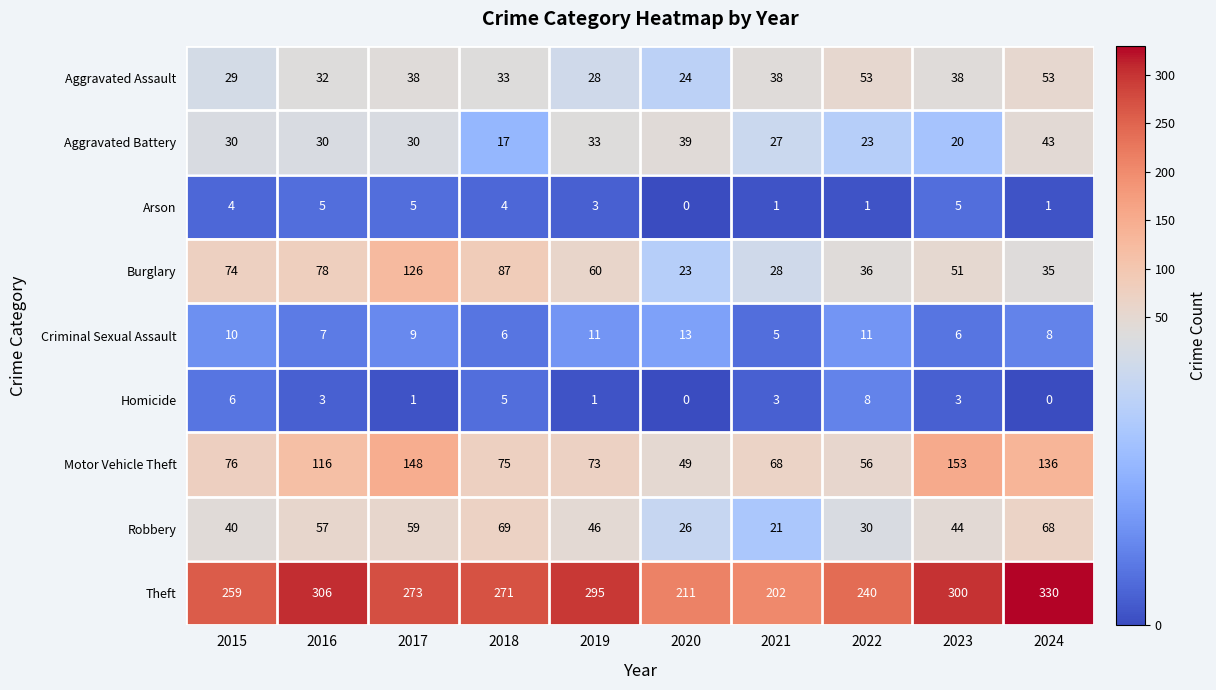

What is the difference between the maximum and minimum values in the Burglary series?

103